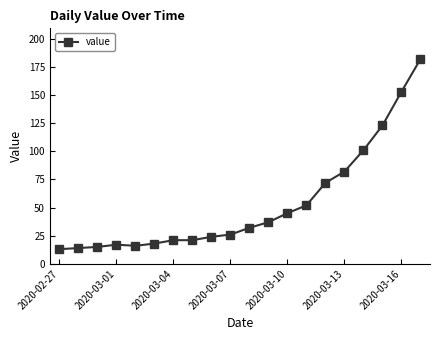

What is the smallest value displayed?

13